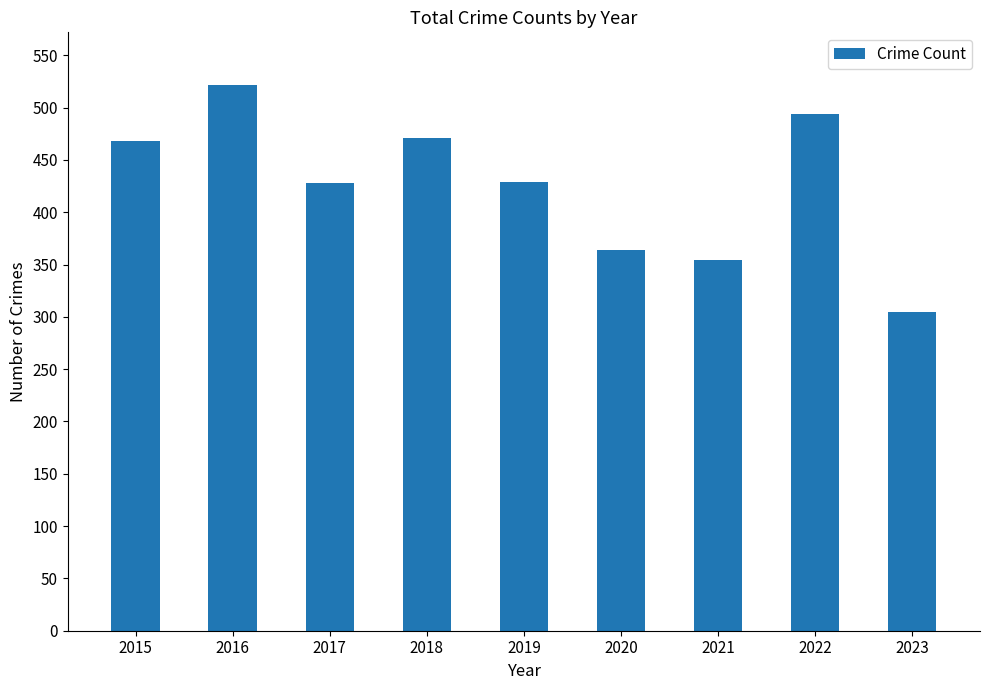

How many values are below 429?

4